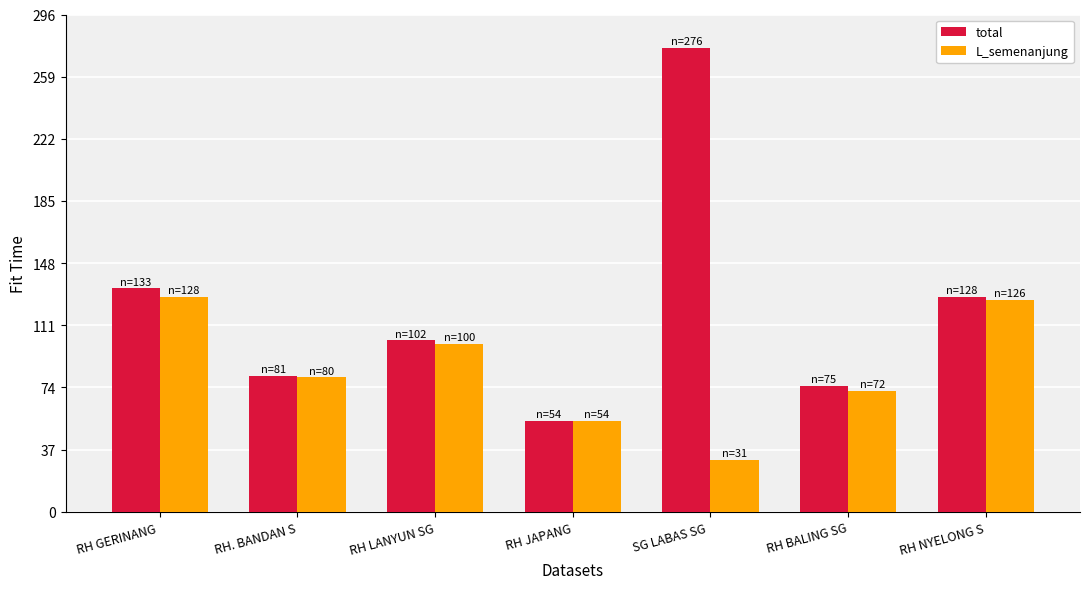

How many values in the L_semenanjung series are below 80?

3